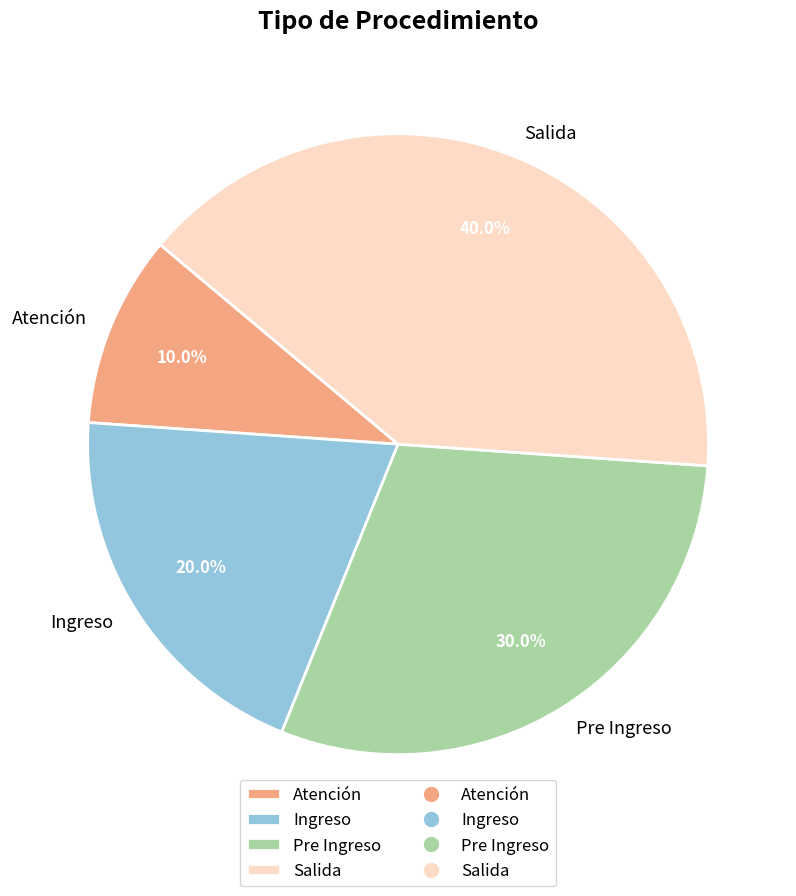

To the nearest percent, what is the combined percentage of Salida and Pre Ingreso?

70%